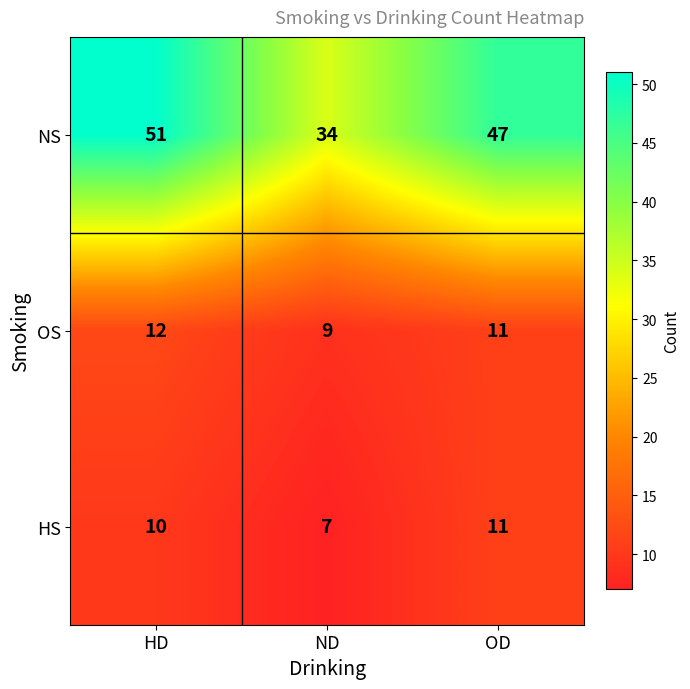

What is the sum of the OS values at OD and ND?

20